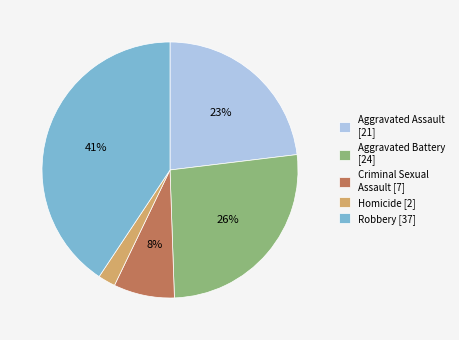

Is the sum of Aggravated Battery [24] and Robbery [37] greater than half?

Yes